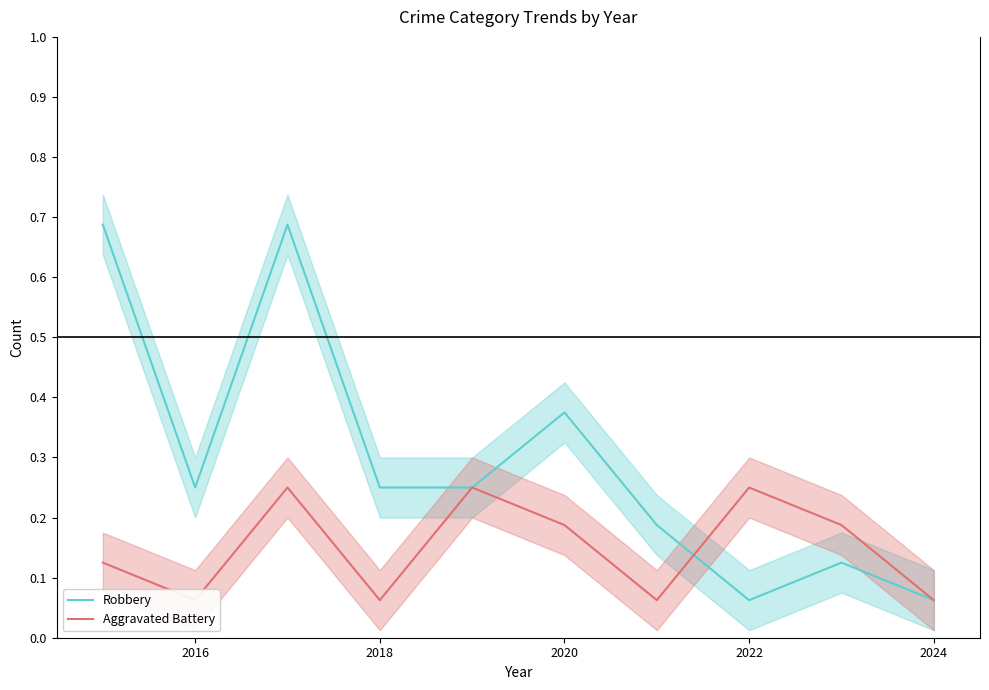

The Robbery series shows 0.6 at 2020. True or false?

False